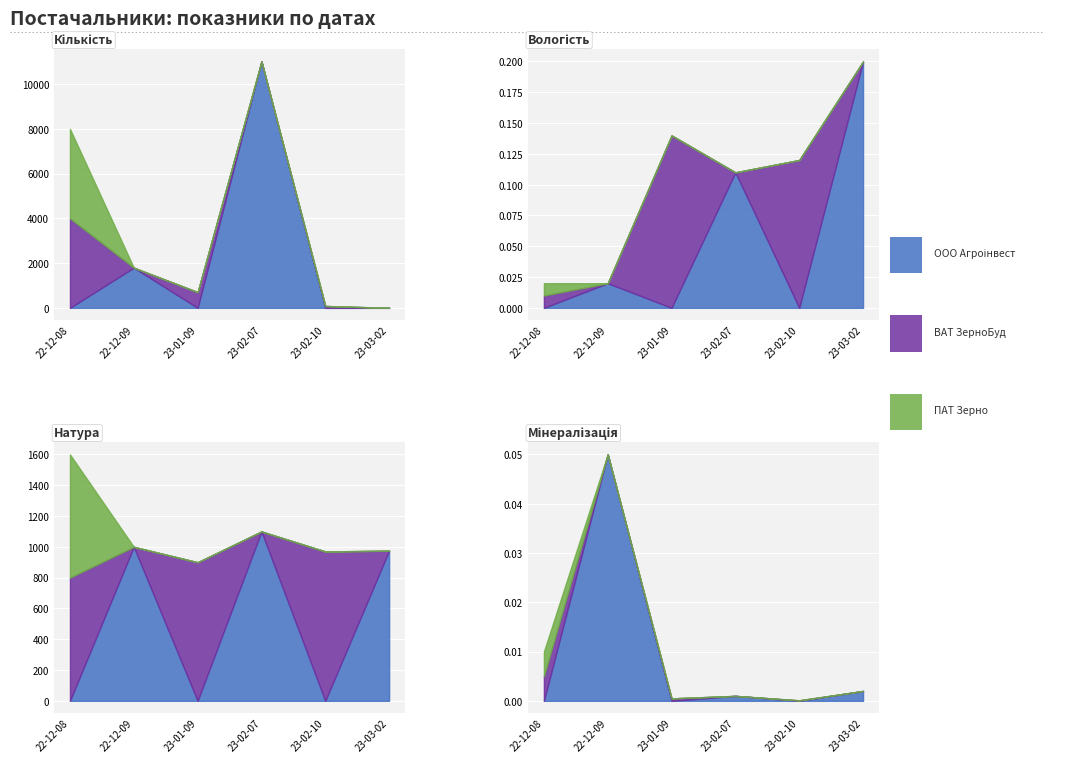

Rank the categories by ООО Агроінвест value from highest to lowest.

2023-02-07, 2022-12-09, 2022-12-08, 2023-01-09, 2023-02-10, 2023-03-02